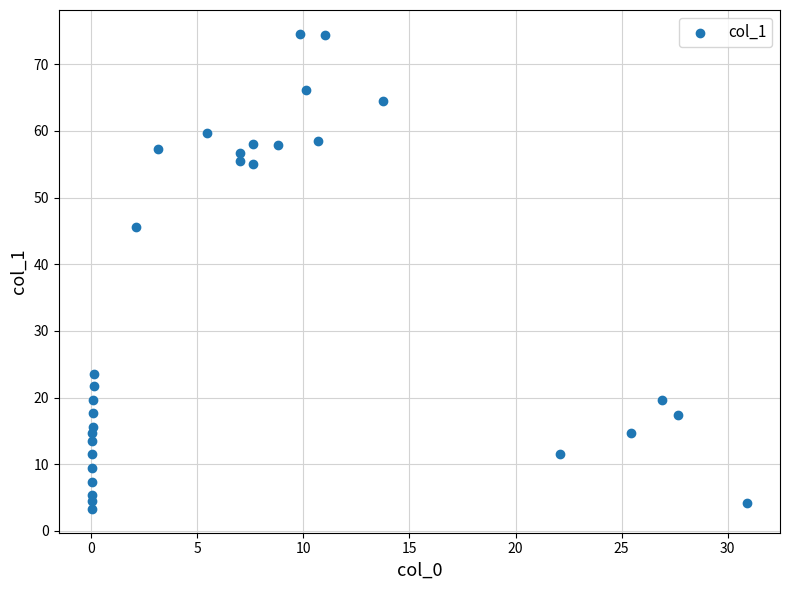

What Y value in the scatter plot is closest to 38?

45.5